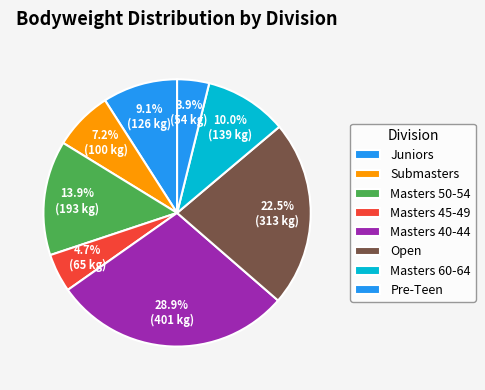

True or false: Submasters accounts for 1% of the total.

False